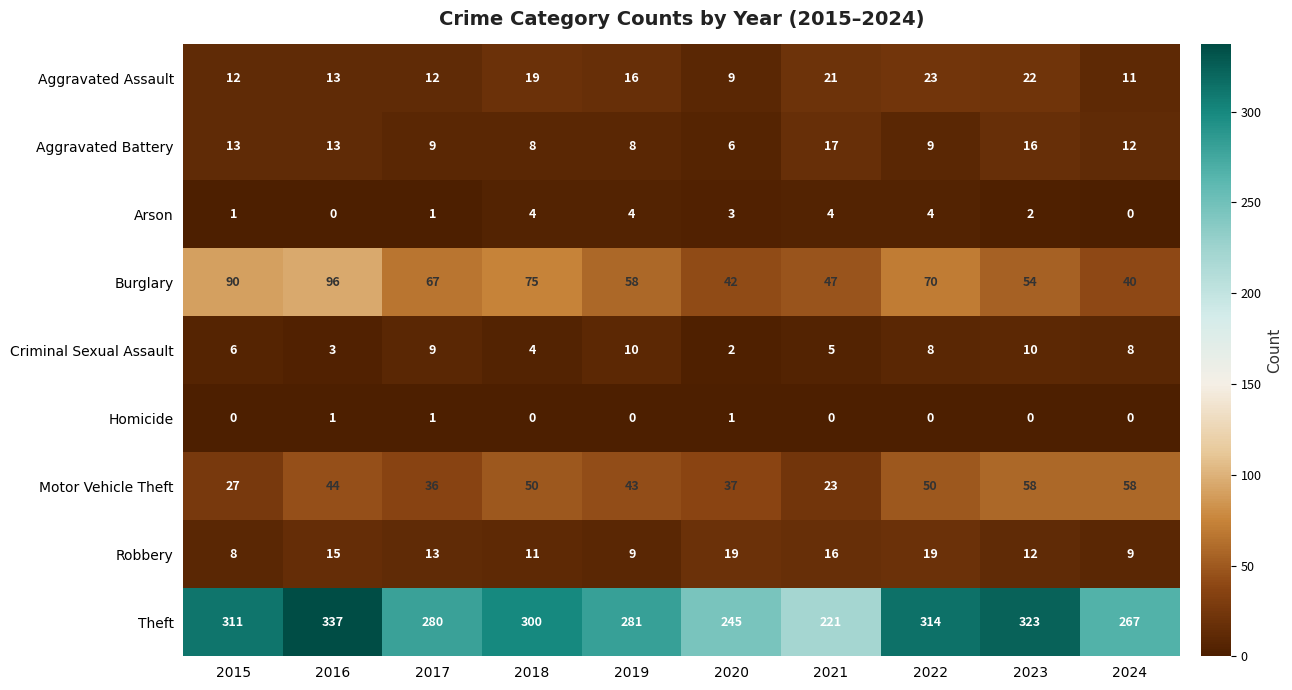

The Burglary series shows 23 at 2022. True or false?

False